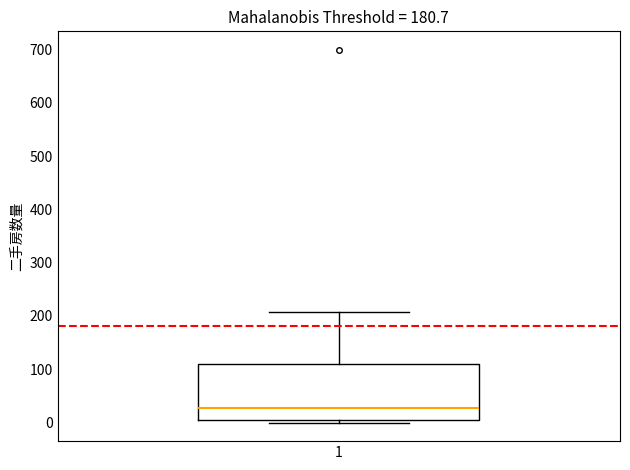

Read this box plot against the y-axis: the position of the median line, the range covered by the box, and the ends of both whiskers. The values are not printed on the chart, so give them approximately, as read against the axis.

median 30, box 10 to 110, whiskers 0 to 210